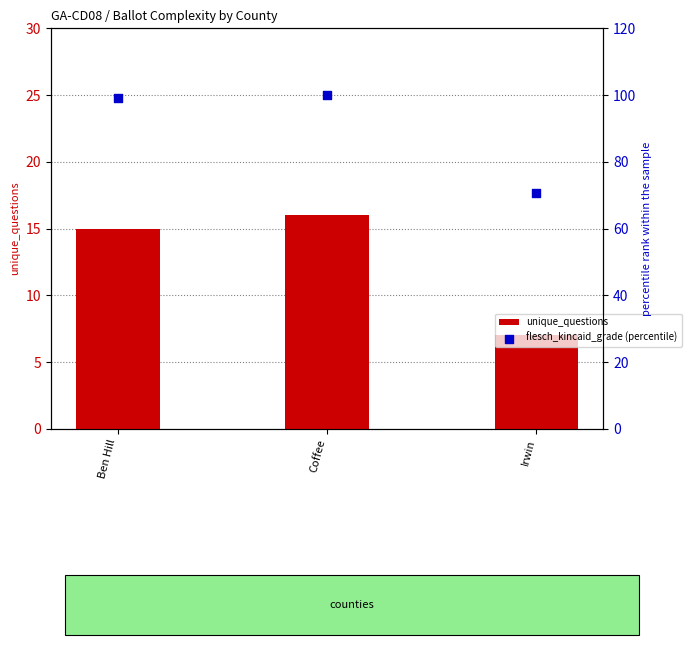

Which series has the largest Y range (max minus min)?

flesch_kincaid_grade (percentile)